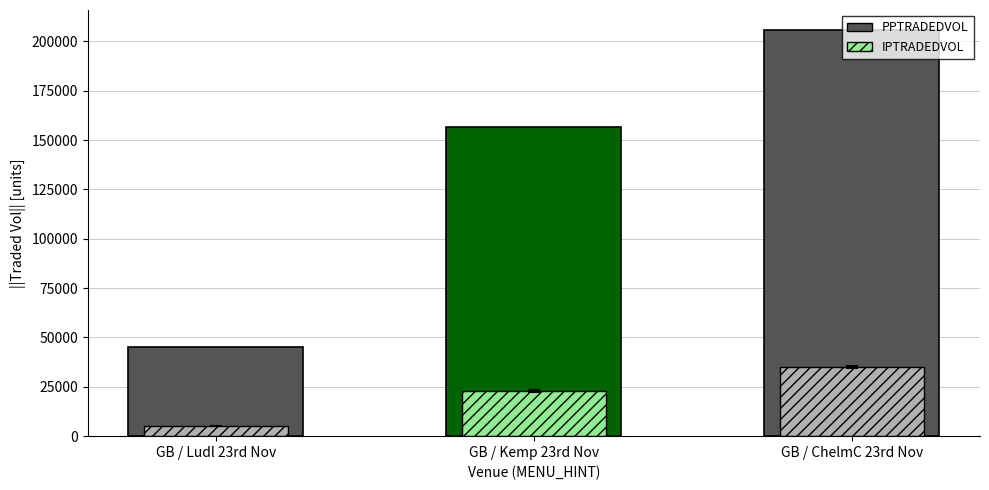

At which category is the sum across all series the highest?

GB / ChelmC 23rd Nov